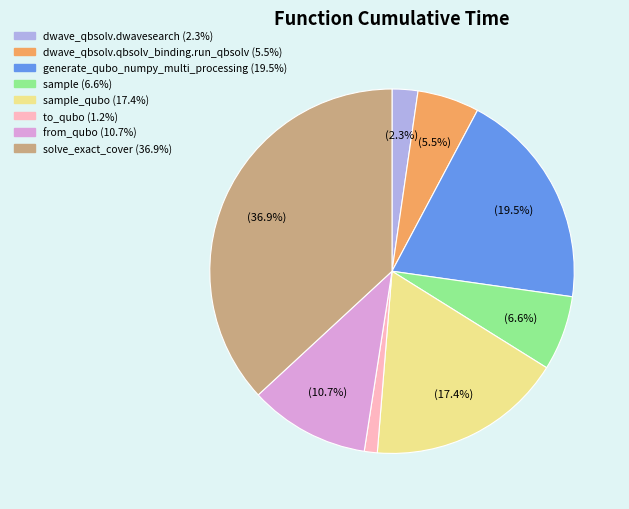

Is there a majority slice in this chart?

No